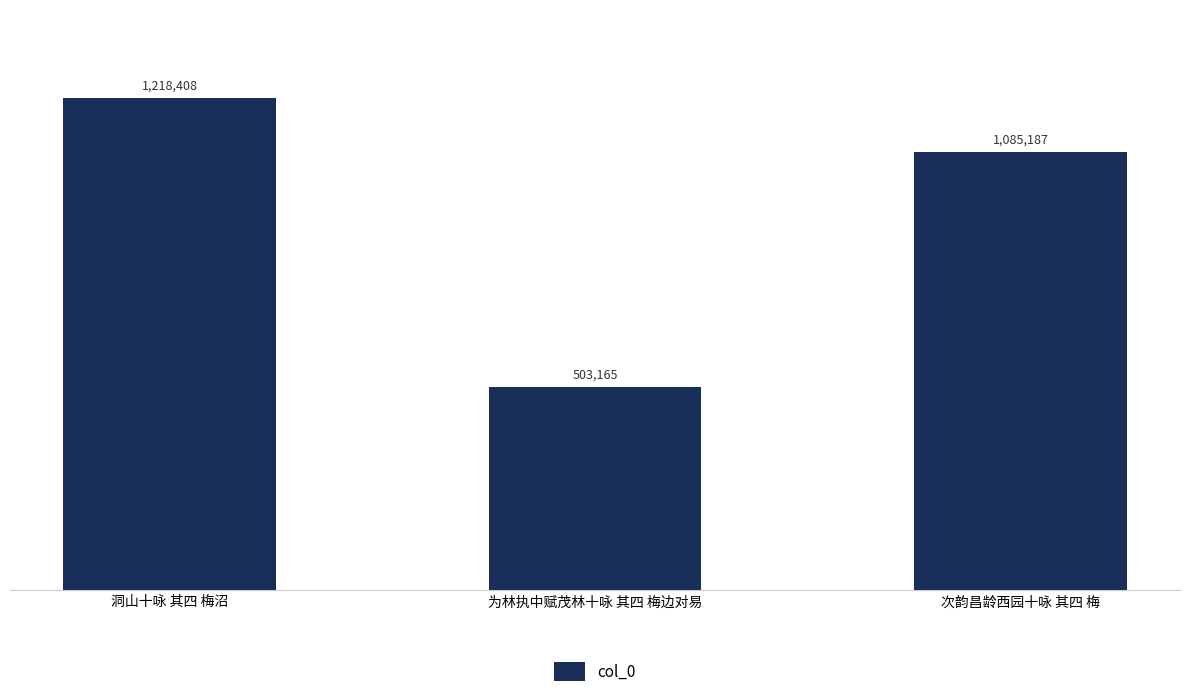

The value at 洞山十咏 其四 梅沼 is 1218408. True or false?

True